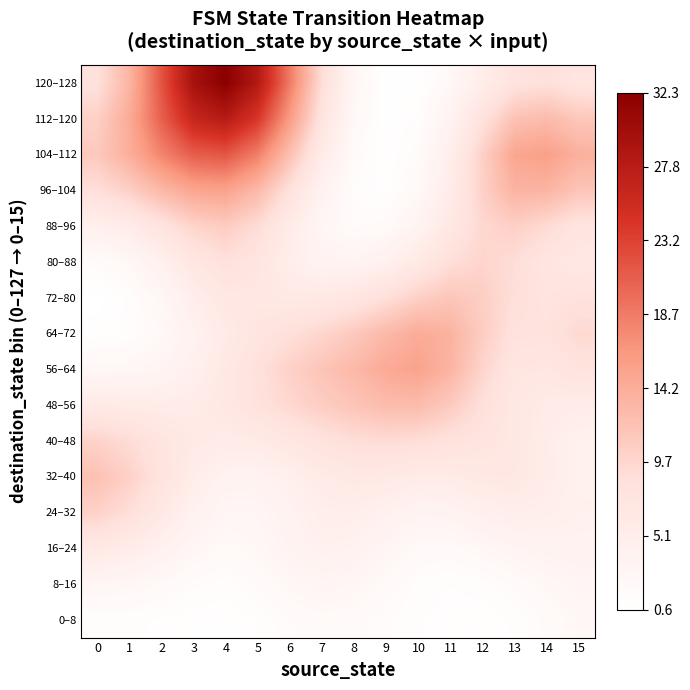

What is the total value across all series at 10?

90.9